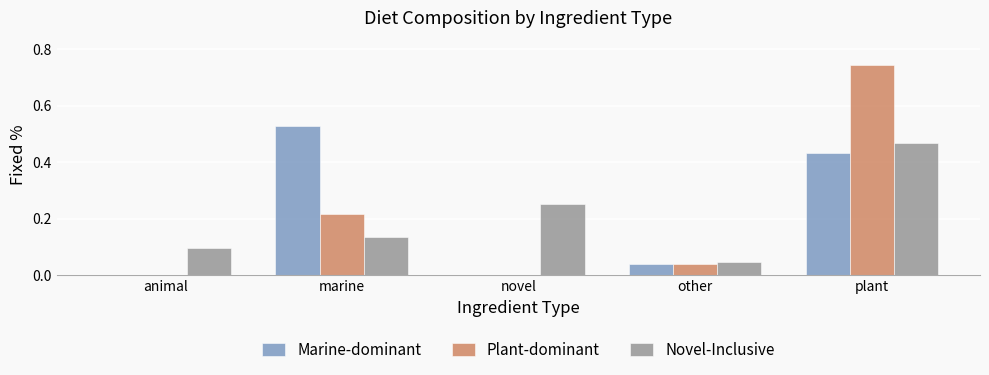

Is it true that Plant-dominant equals 0.0 at other?

True